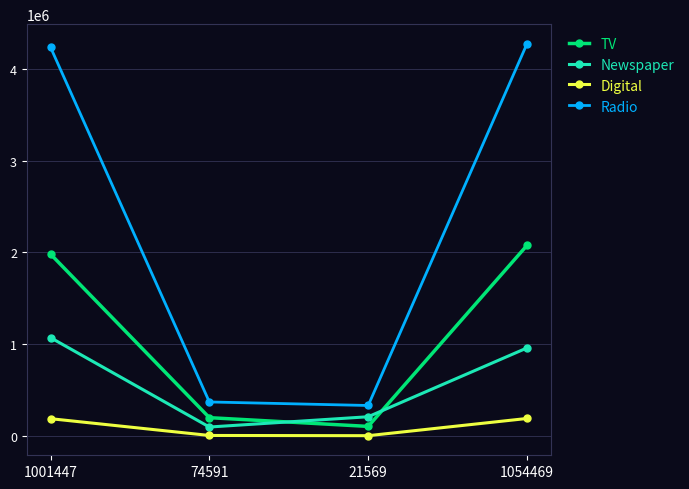

What is the value of the Digital point at the 4th from the left?

187807